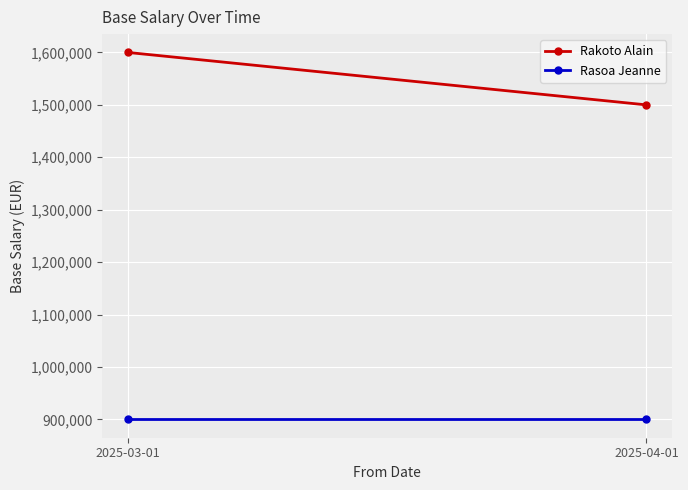

Which series changed the most between 2025-03-01 and 2025-04-01?

Rakoto Alain